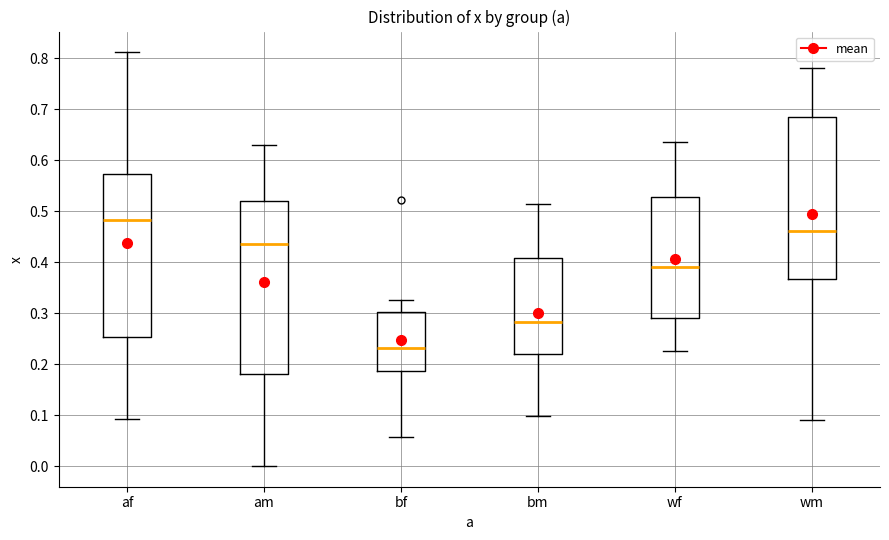

Which box's median line is the lowest?

bf